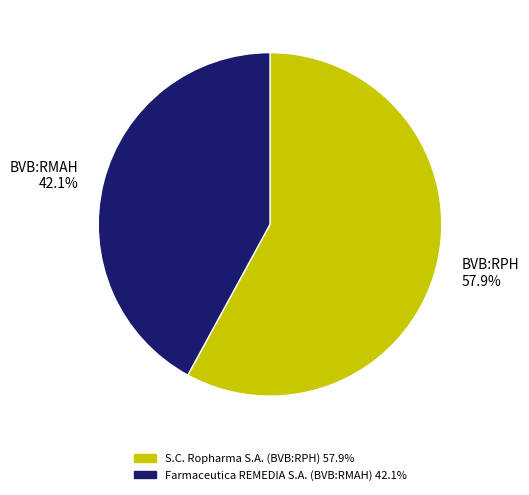

To the nearest percent, what is the average slice percentage?

50%